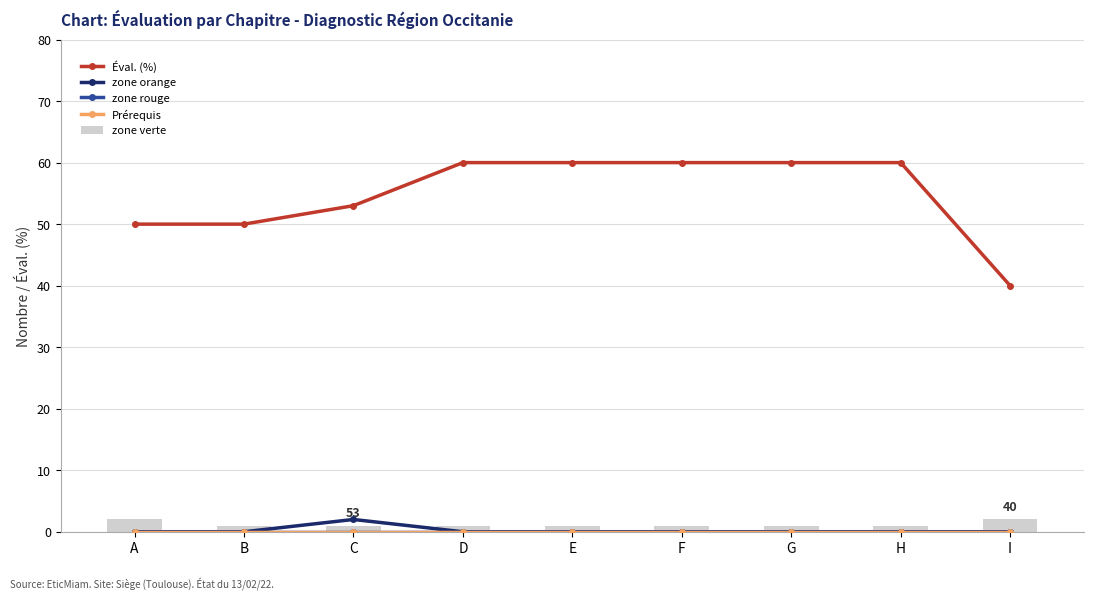

Does the chart contain stacked bars?

No